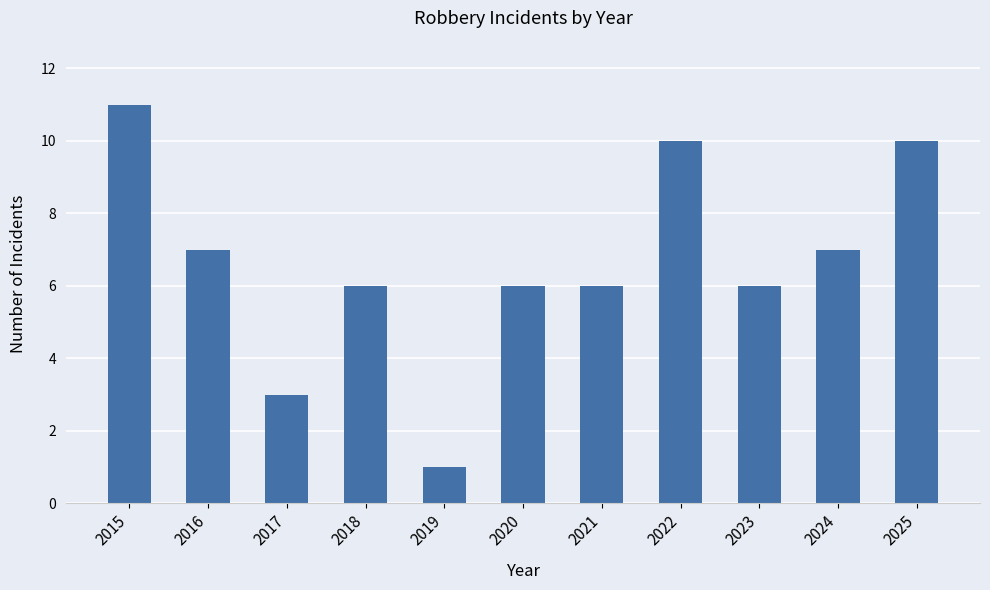

What is the difference between the second highest and minimum values?

9